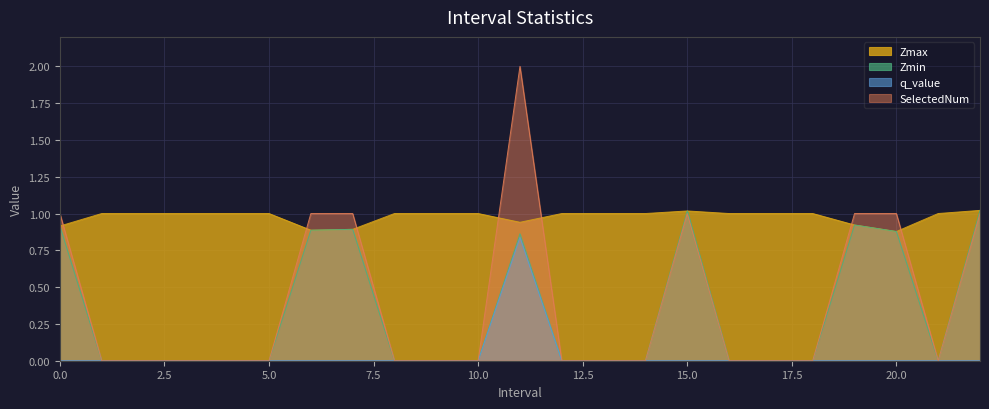

Which series has the largest range (max minus min)?

SelectedNum